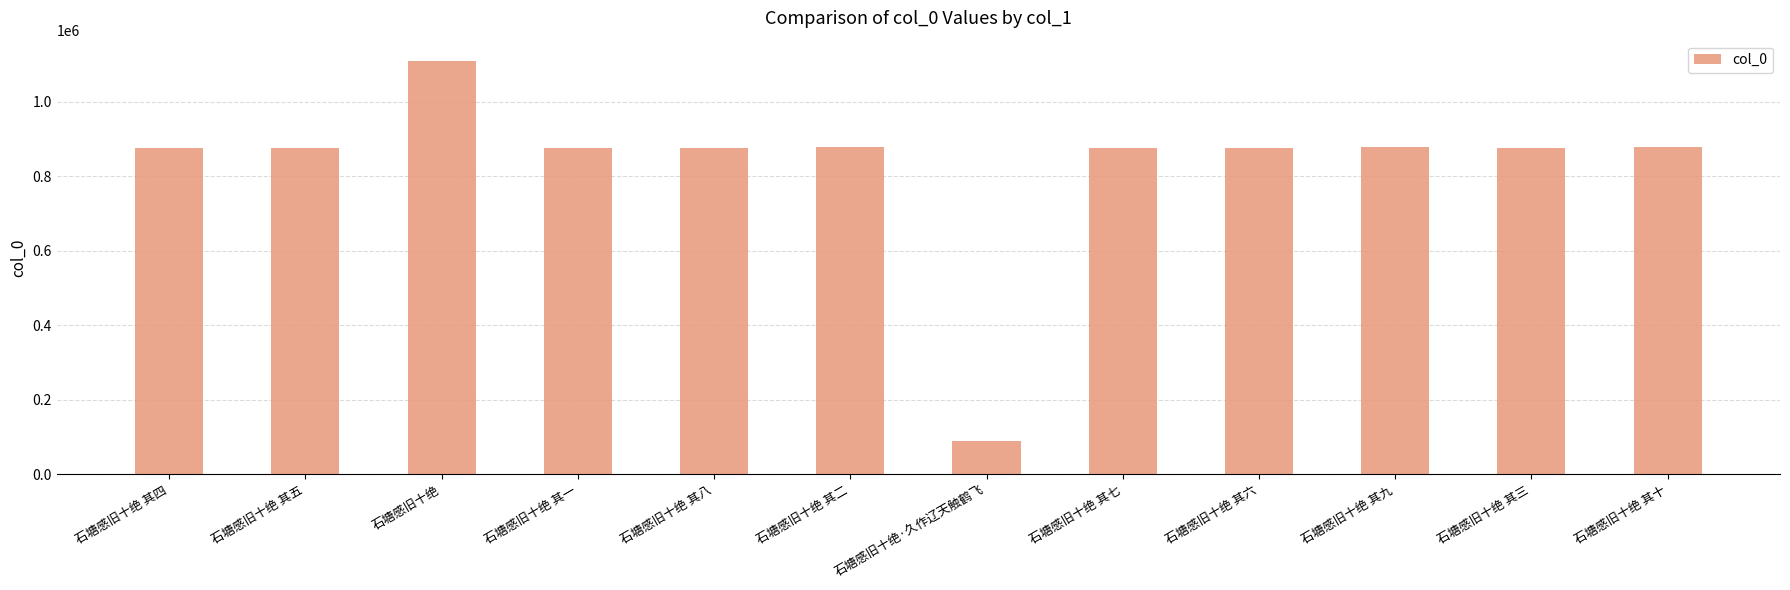

True or false: the data shows 474276 at 石塘感旧十绝 其九.

False